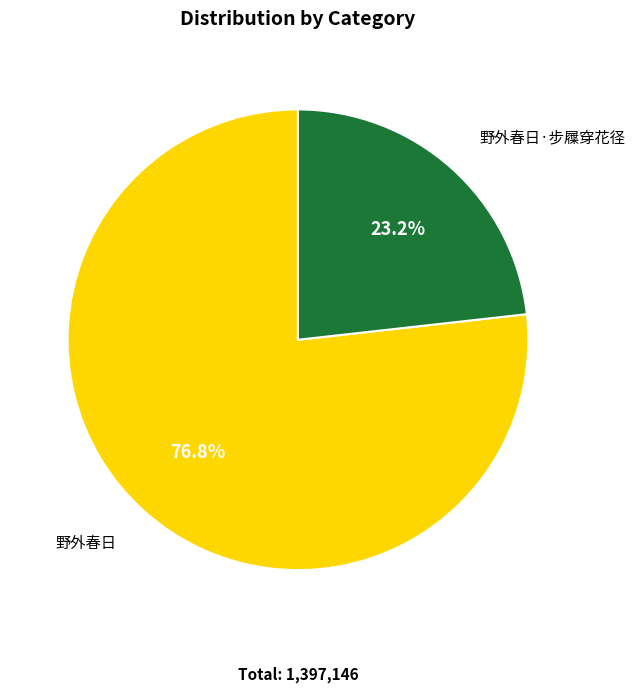

Which slice is the largest?

野外春日